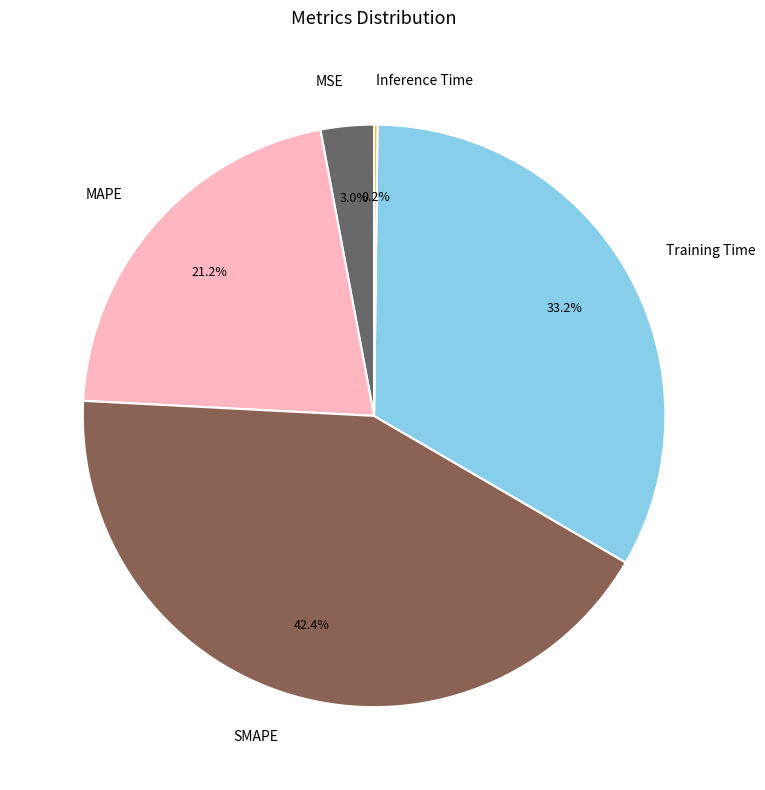

What is the total percentage of Training Time and MSE?

36.2%